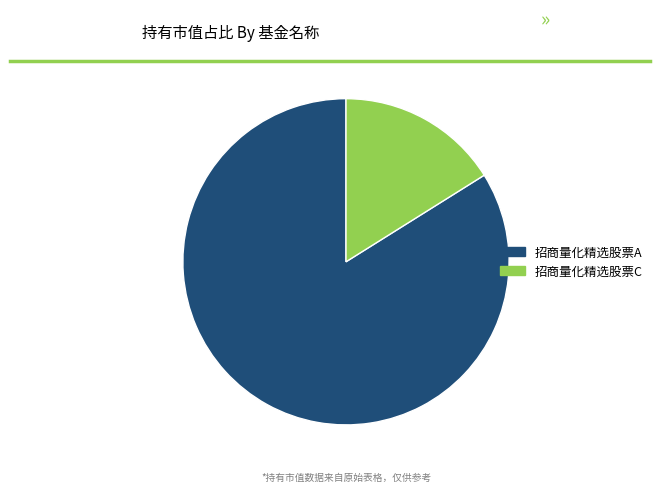

Which has a higher value, 招商量化精选股票C or 招商量化精选股票A?

招商量化精选股票A